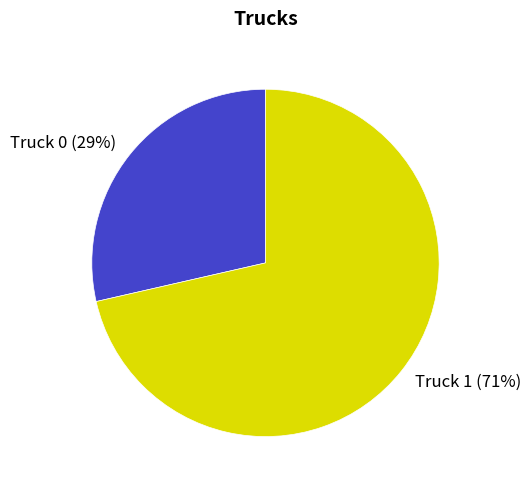

What is the ratio of the value at Truck 0 to the value at Truck 1?

0.4